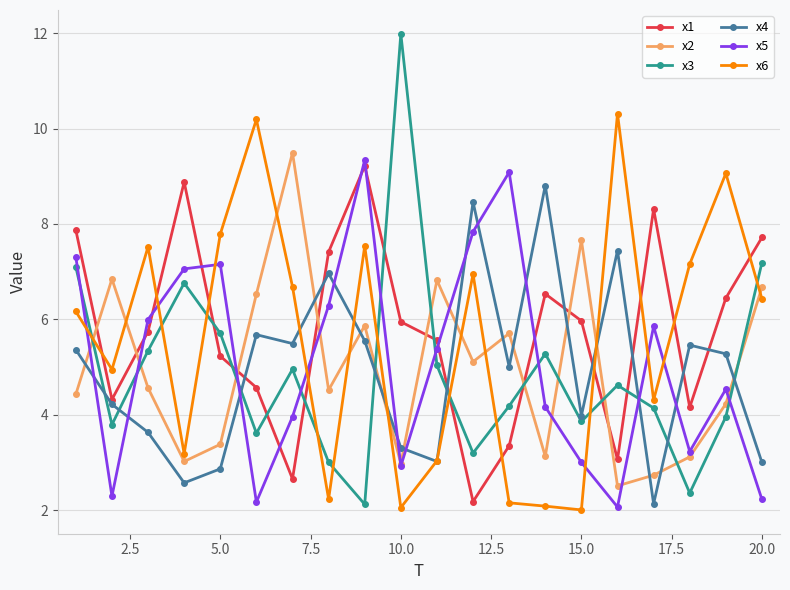

True or false: x5 has more than 0 interior local peaks.

True